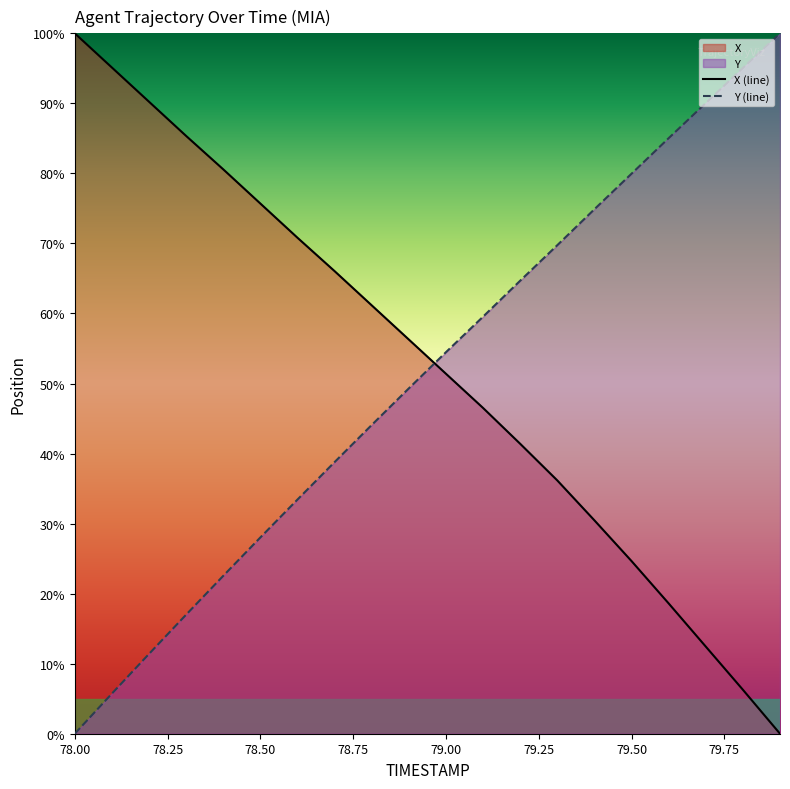

The value of Y at 79.0 is 54.5. True or false?

True